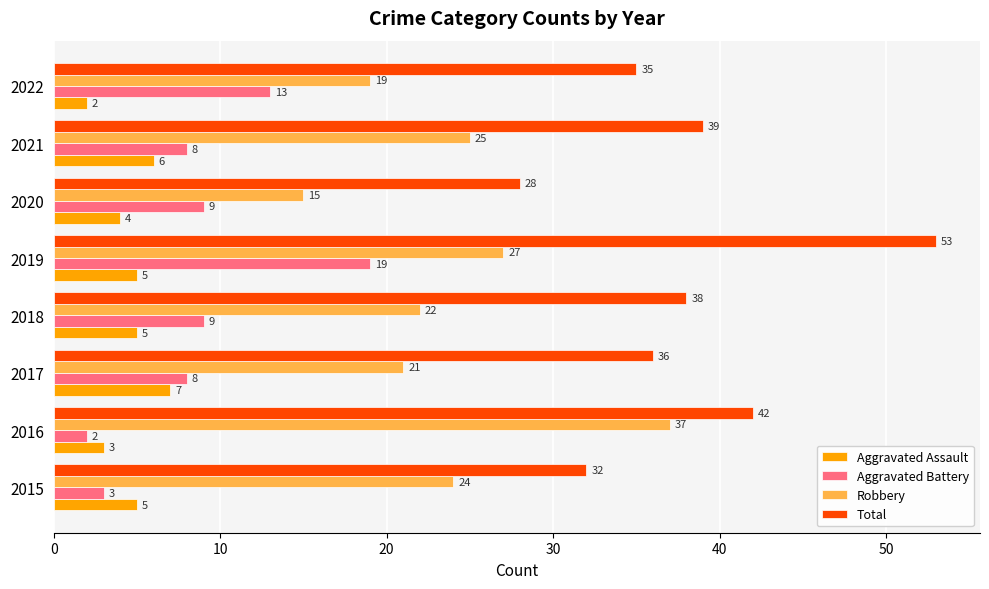

Which category has the highest value across all series?

2019